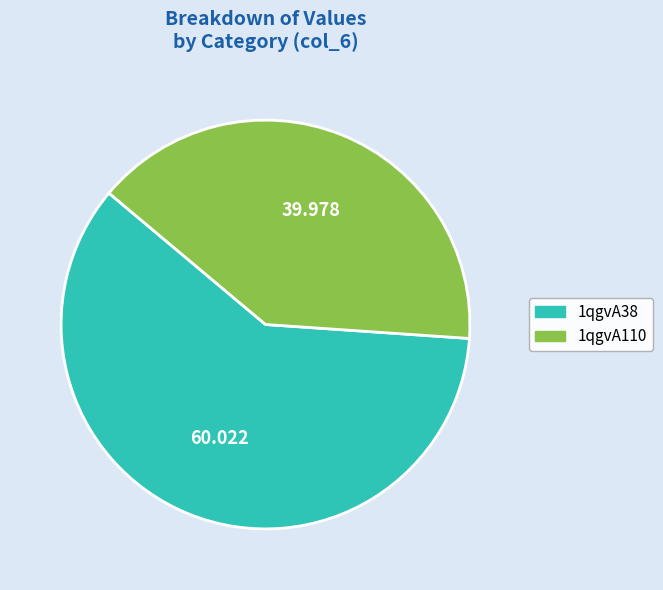

How many segments does this pie chart have?

2